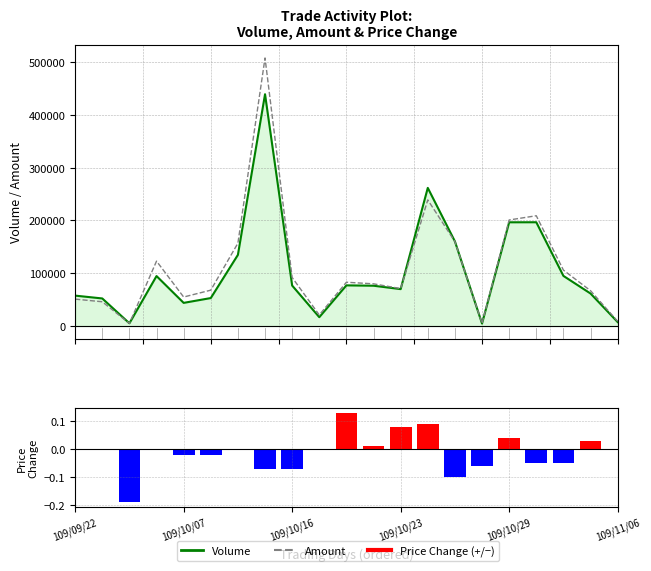

What is the value of the Change bar at the 15th from the left?

-0.1